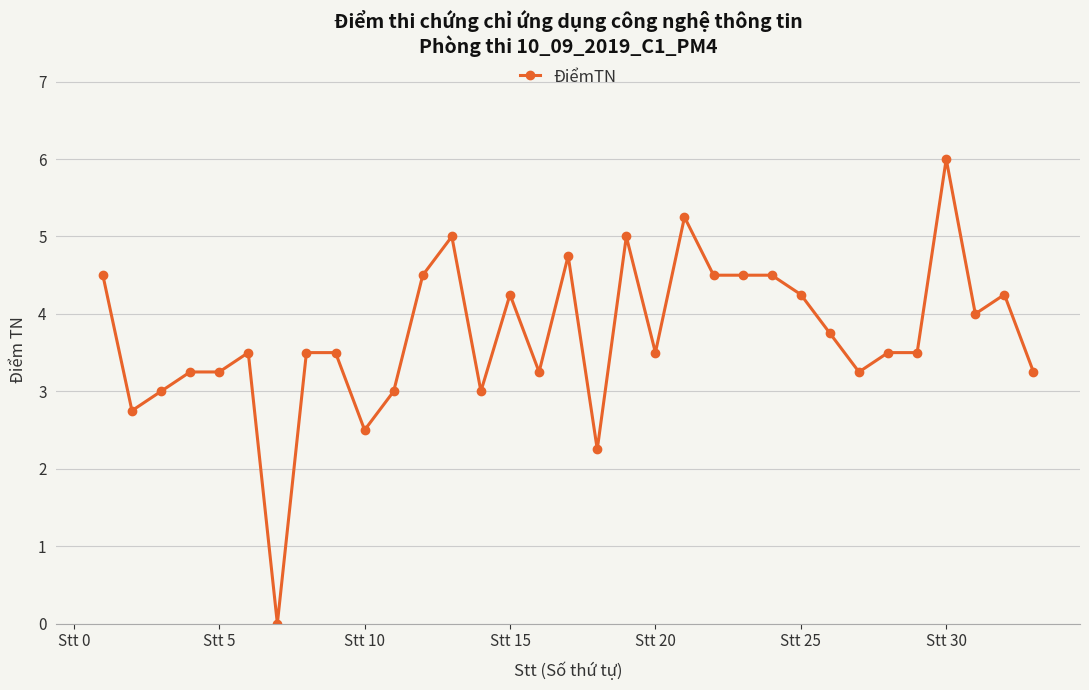

Does the chart display data point markers on the line(s)?

Yes